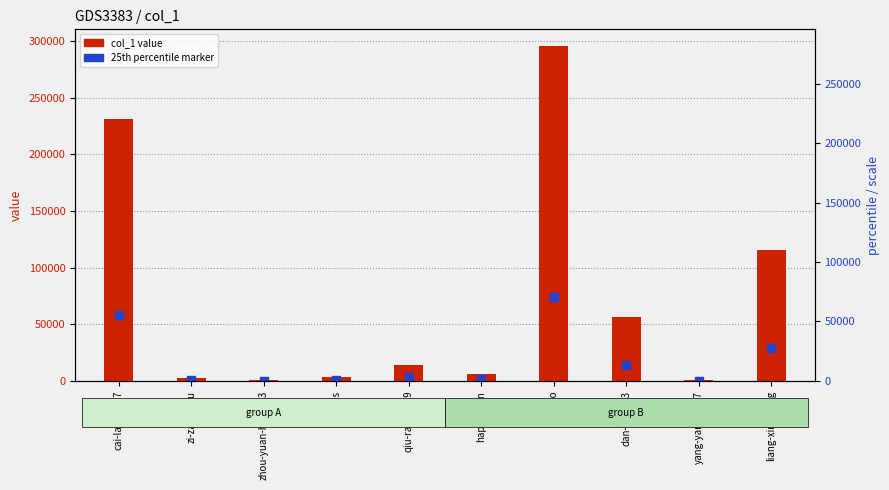

Which series contains the highest Y value?

col_1 value